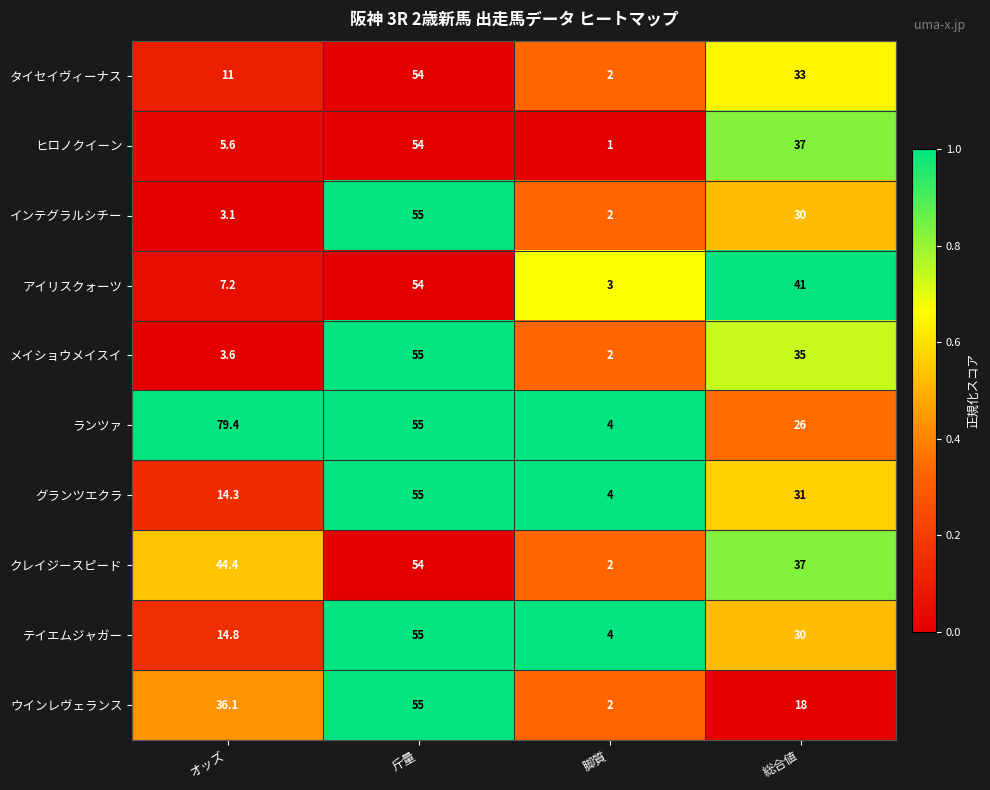

Which series changed the most between オッズ and 斤量?

インテグラルシチー